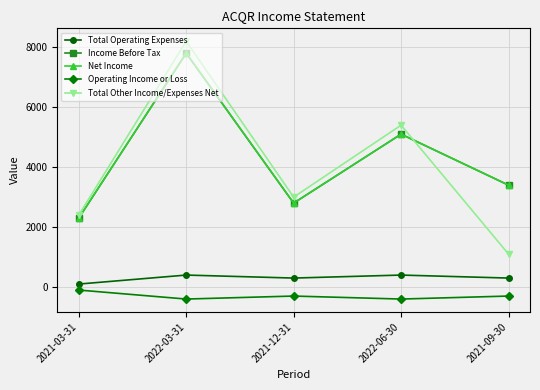

True or false: Net Income and Total Other Income/Expenses Net intersect in this chart.

True